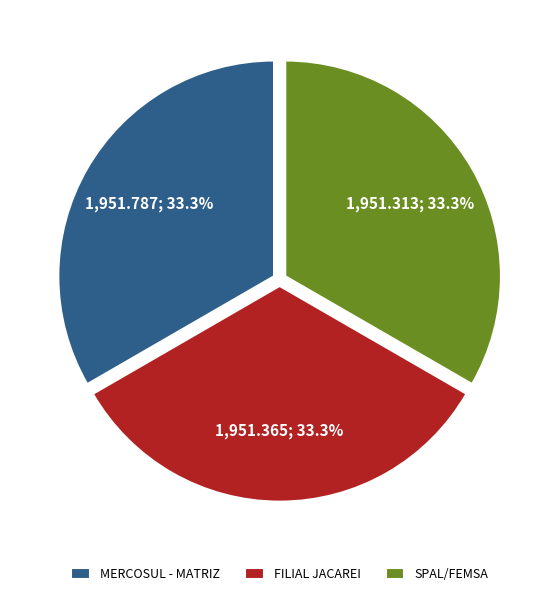

To the nearest percent, what is the combined percentage of SPAL/FEMSA and MERCOSUL - MATRIZ?

67%